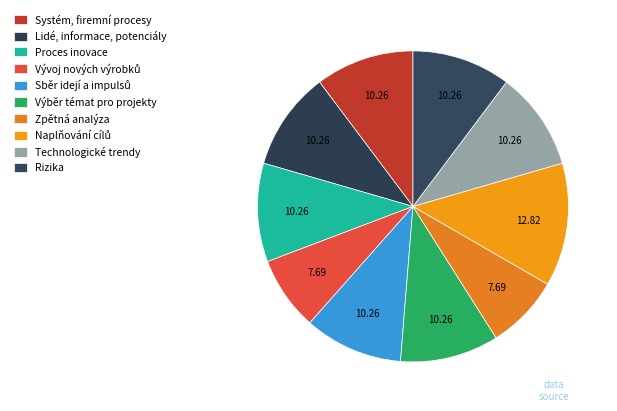

Which has a higher value, Sběr idejí a impulsů or Systém, firemní procesy?

Sběr idejí a impulsů